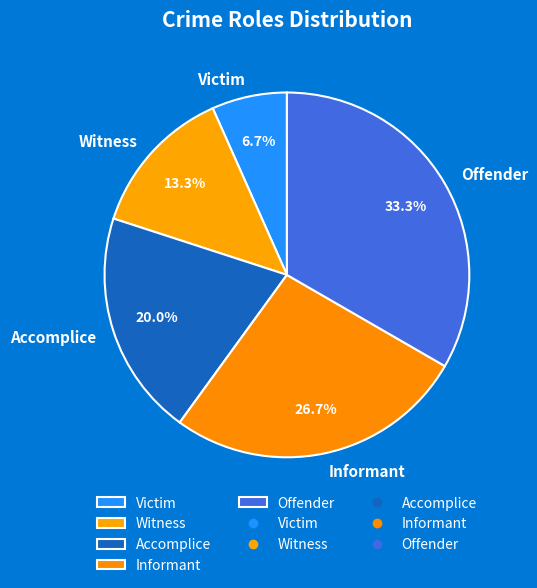

To the nearest percent, what portion does Witness represent?

13%